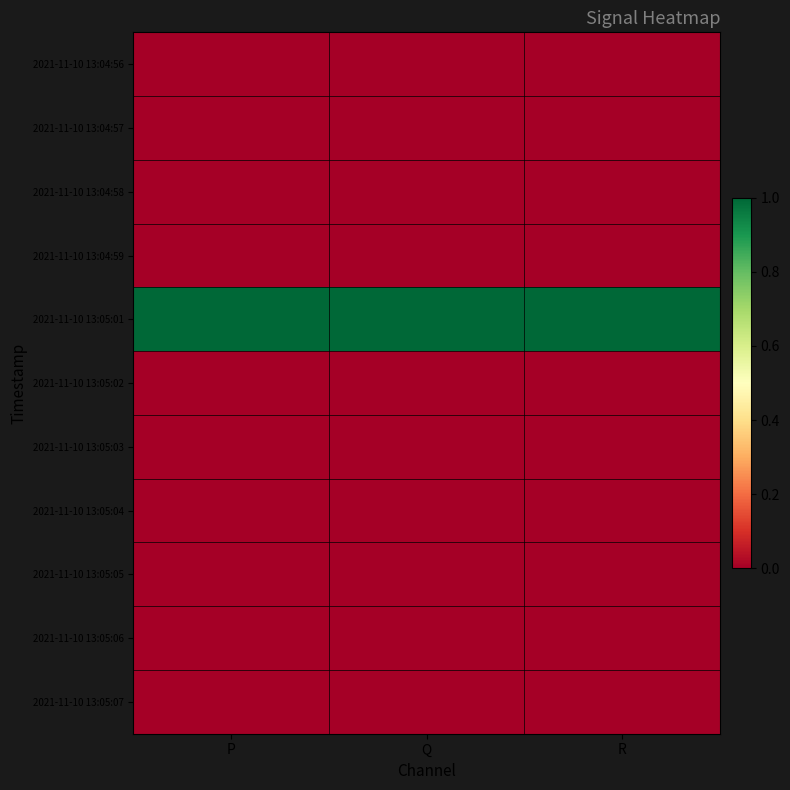

What is the spread (max minus min) of values at P?

1